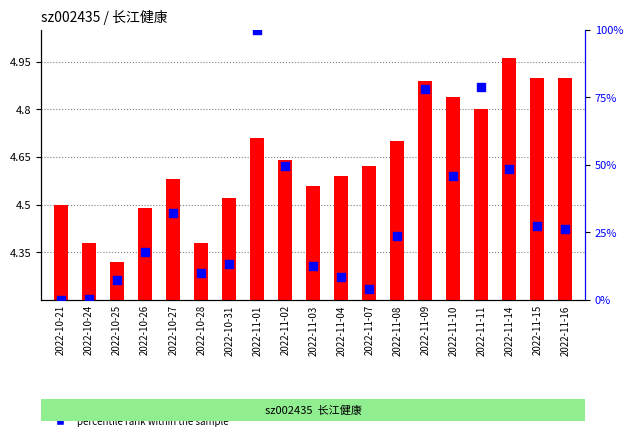

Which series reaches the maximum Y coordinate?

percentile rank within the sample